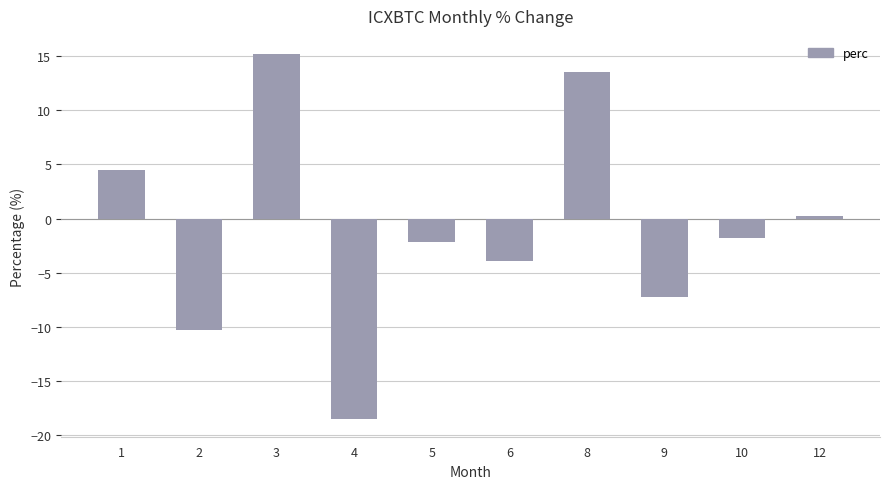

What is the difference between the maximum and minimum values?

33.6